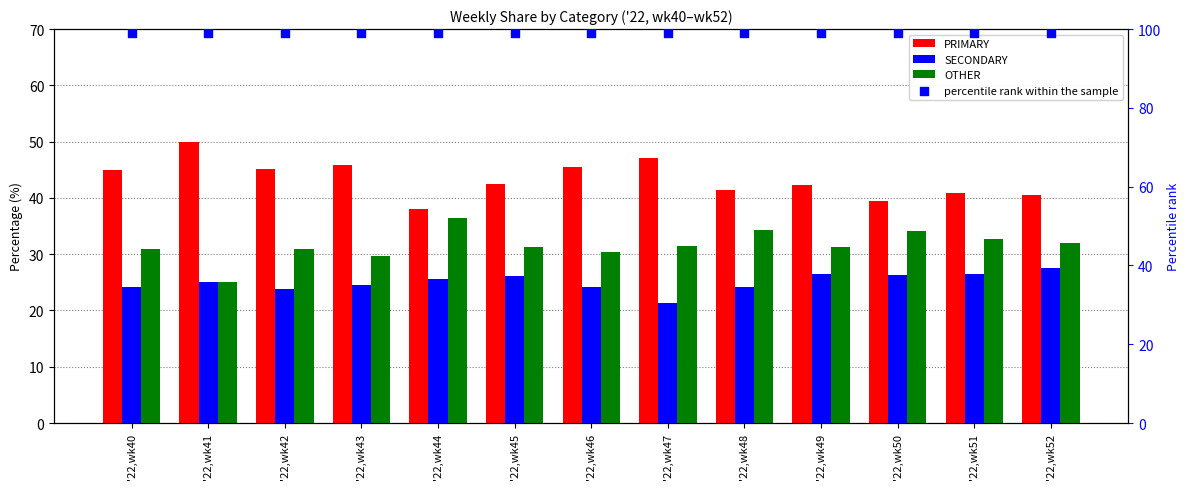

Which series reaches the minimum Y coordinate?

SECONDARY